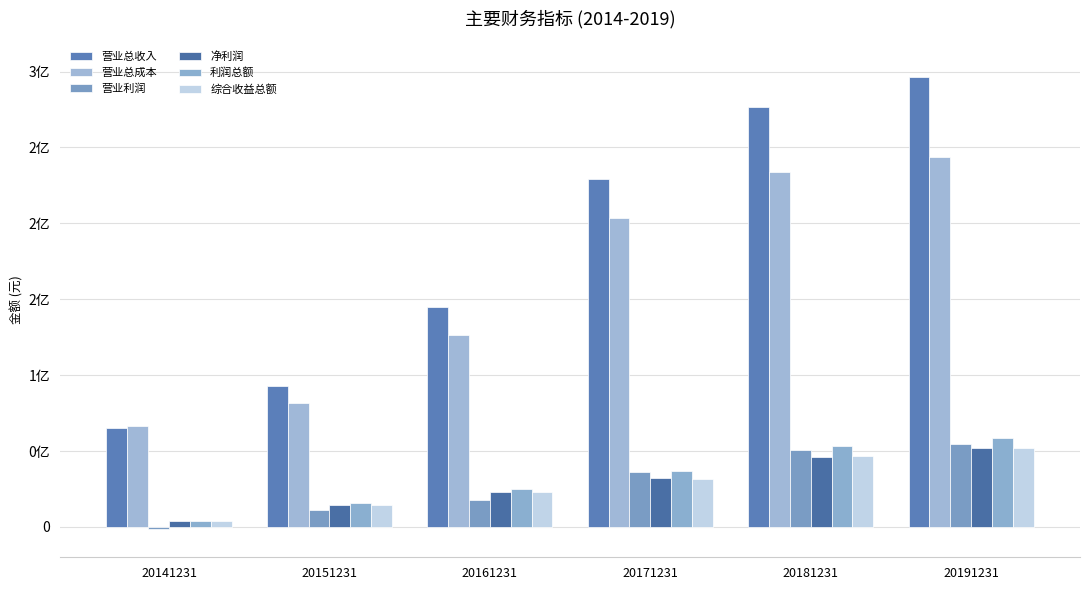

The value of 营业利润 at 20181231 is 25371778.5. True or false?

False